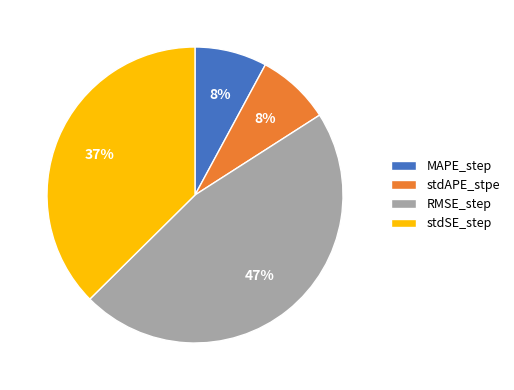

Is there a majority slice in this chart?

No